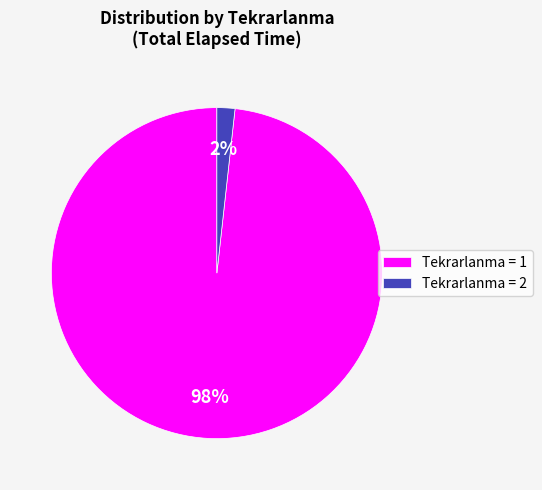

Which category has the smallest portion of the pie?

Tekrarlanma = 2